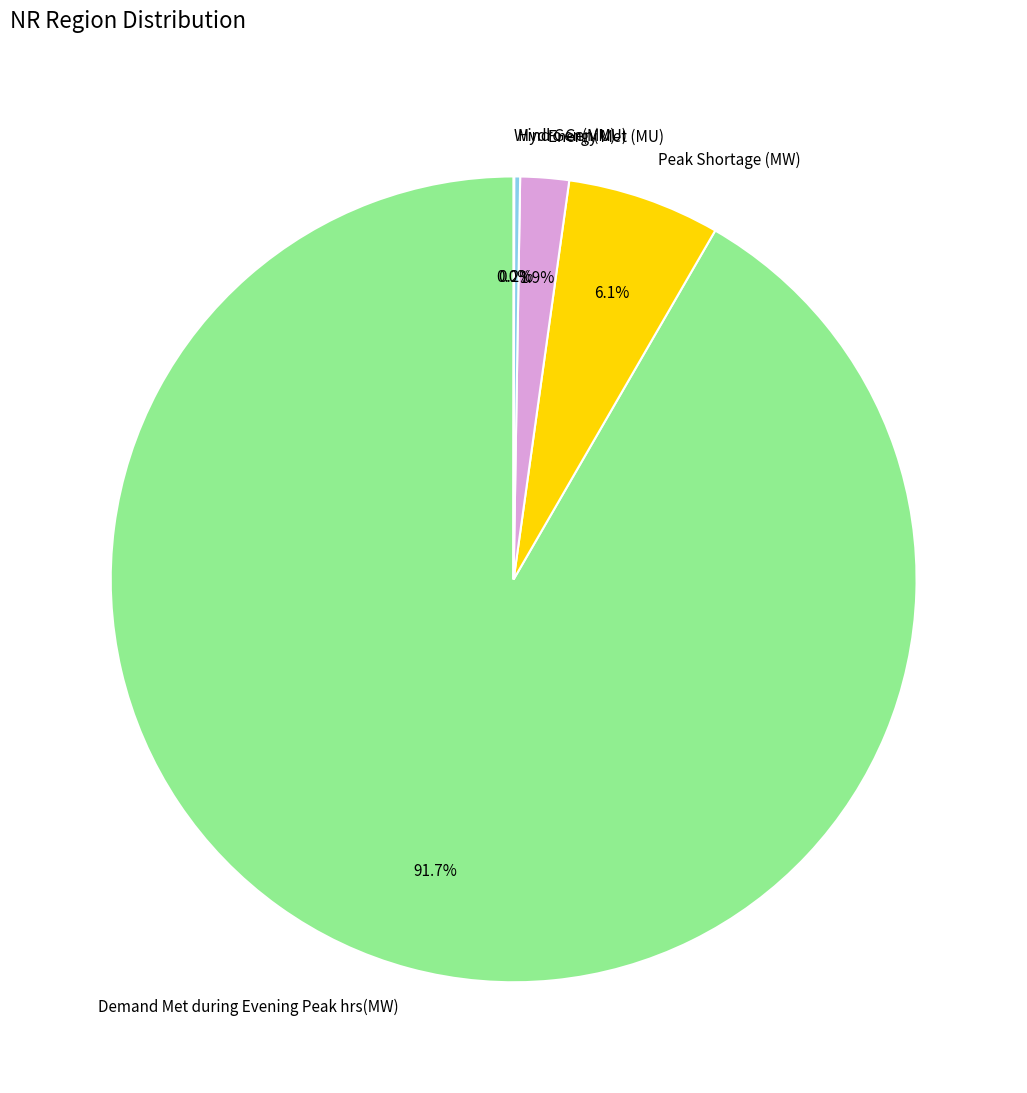

What percentage is NOT represented by Energy Met (MU)?

98.1%